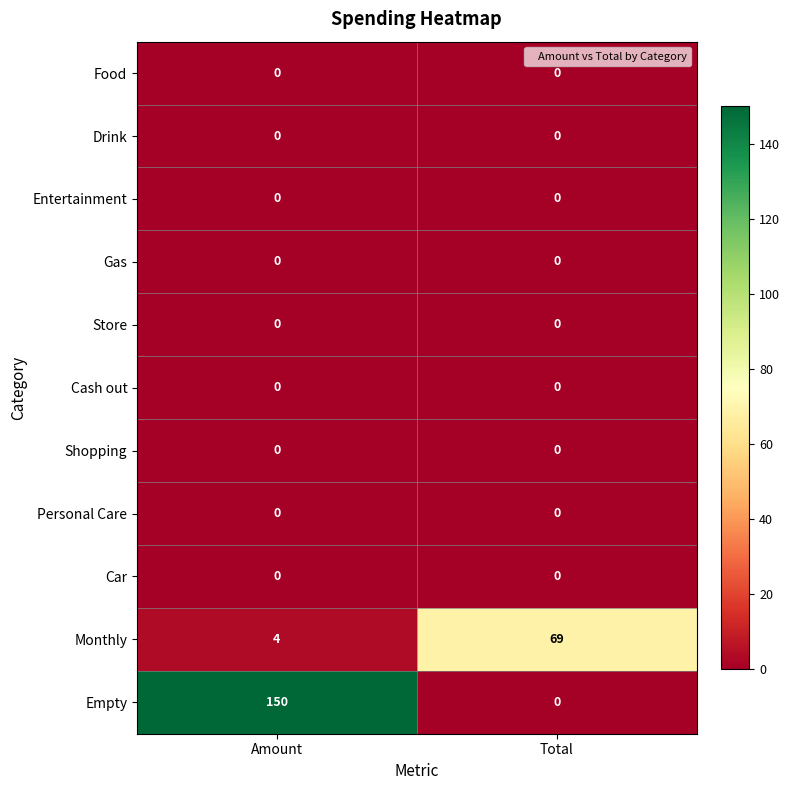

At which category is the sum across all series the highest?

Amount